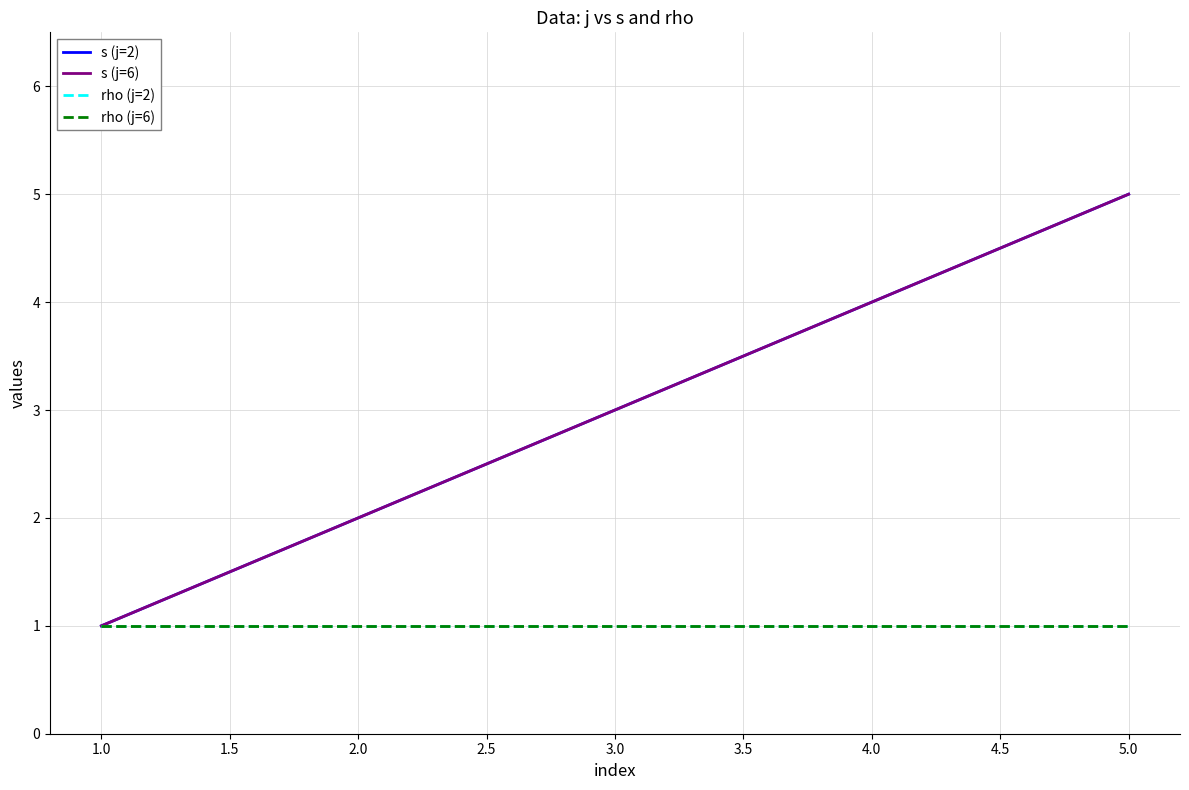

What is the minimum value shown in the chart?

1